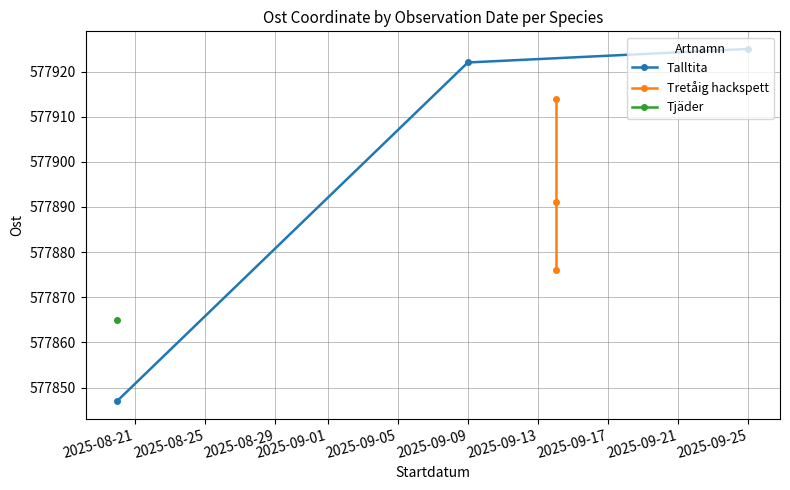

At which label is Talltita closest to 577886?

2025-09-09